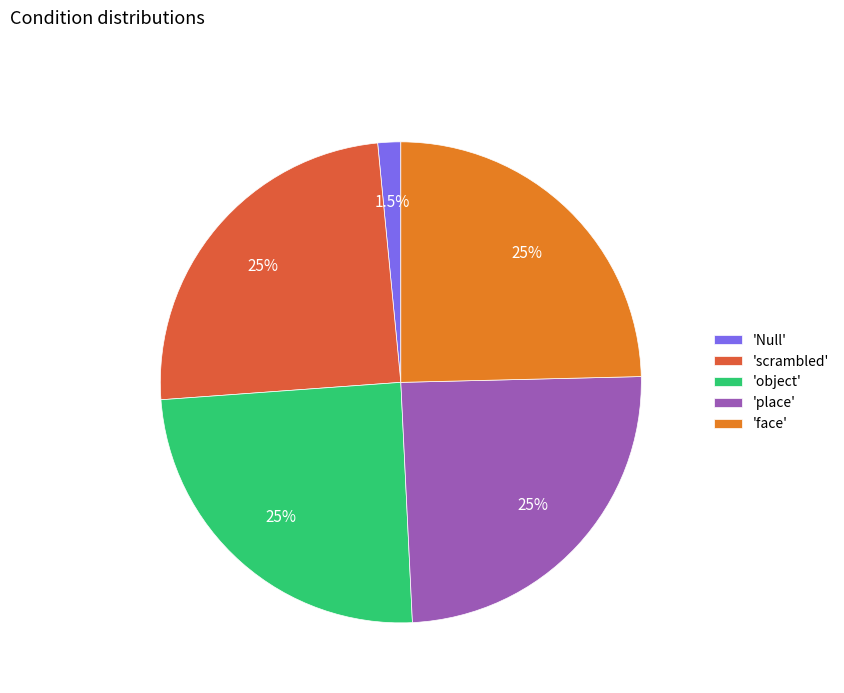

What is the ratio of the value at 'face' to the value at 'scrambled'?

1.0